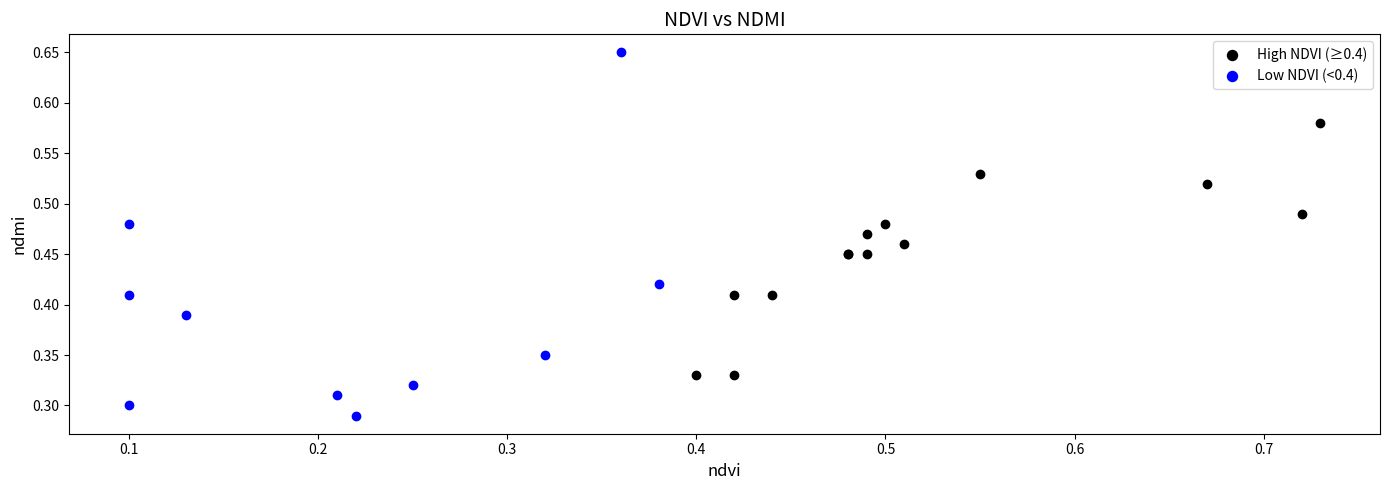

Which series has the largest Y range (max minus min)?

Low NDVI (<0.4)